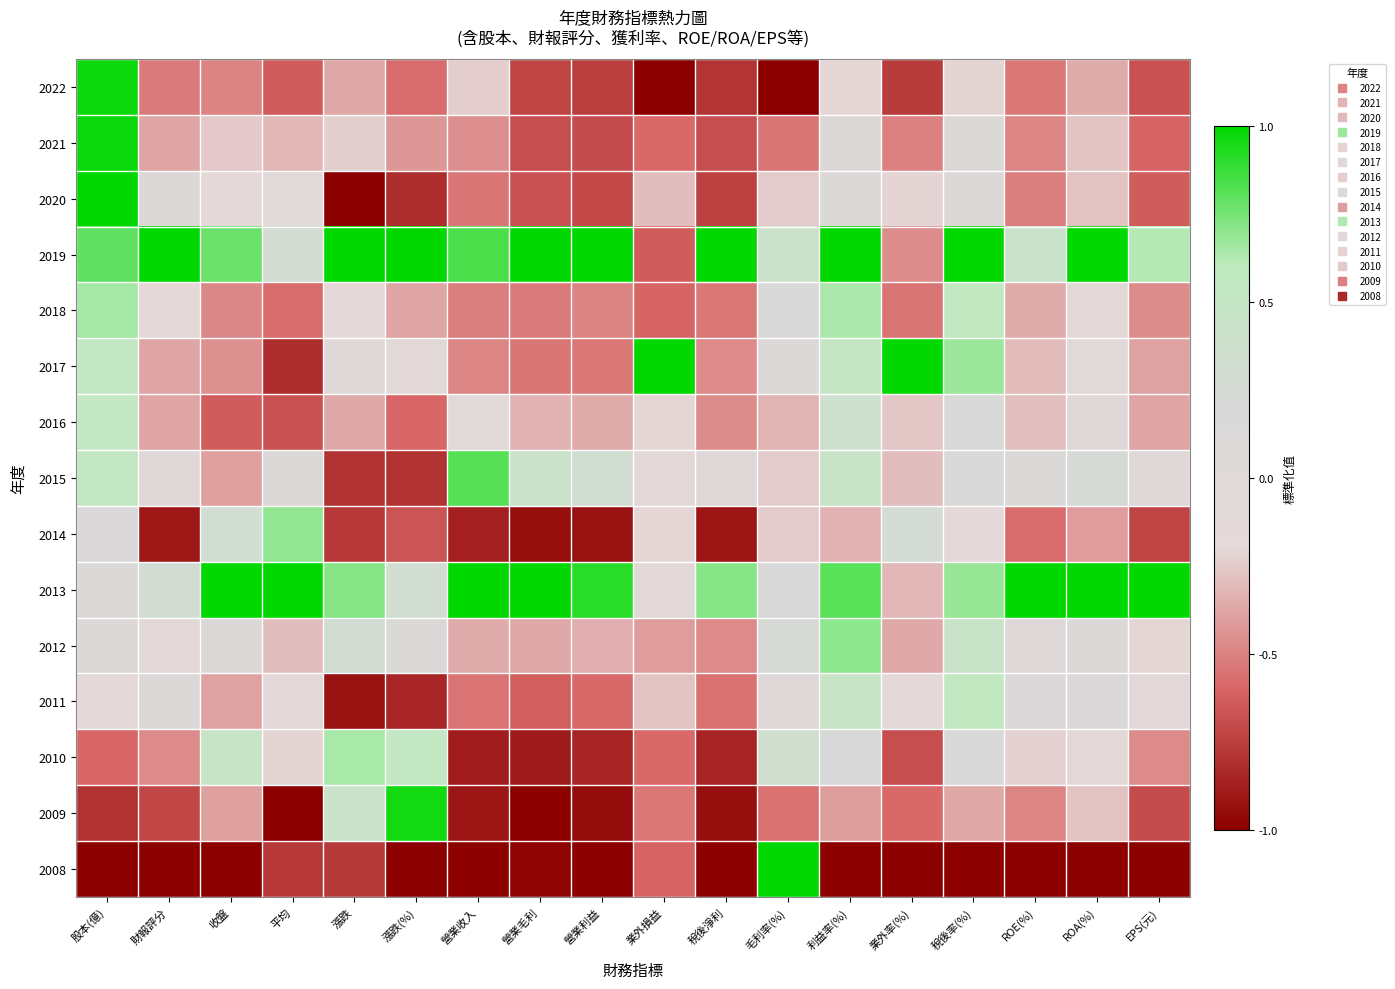

Between 稅後率(%) and ROE(%), which is larger?

稅後率(%)